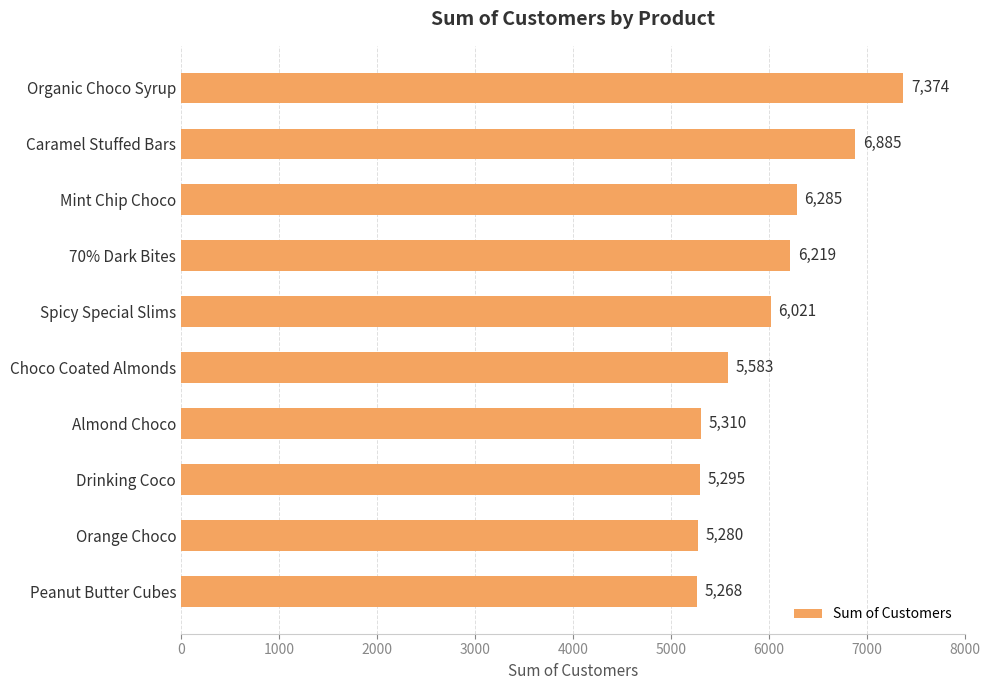

Reading bottom to top, transcribe all the data shown in this chart.

5268	5280	5295	5310	5583	6021	6219	6285	6885	7374